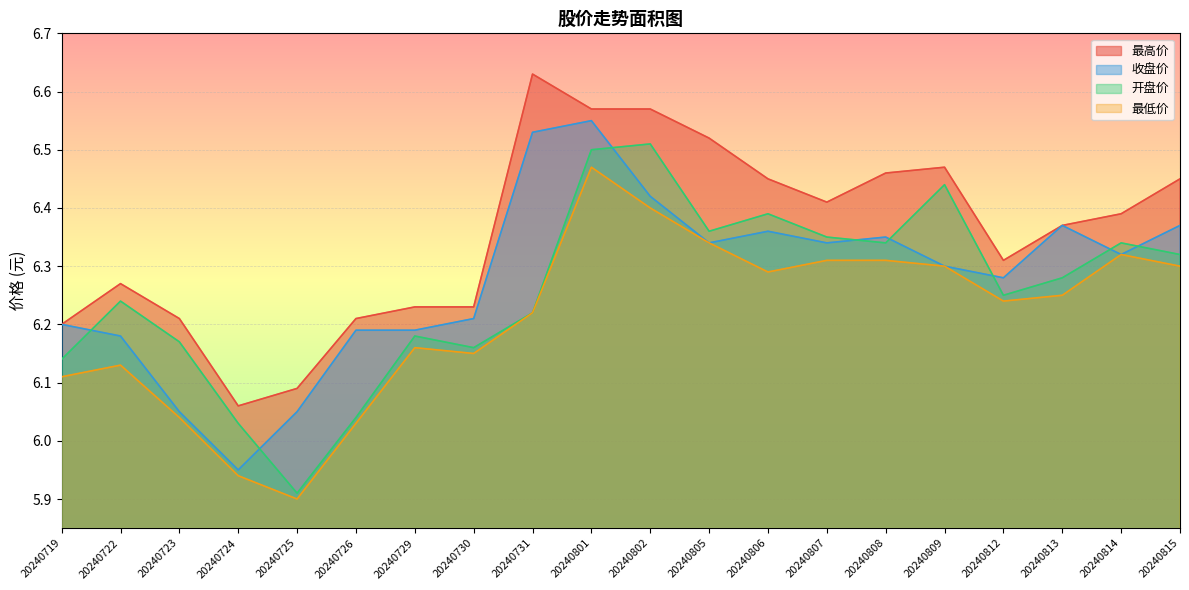

What is the total value across all series at 20240815?

25.4